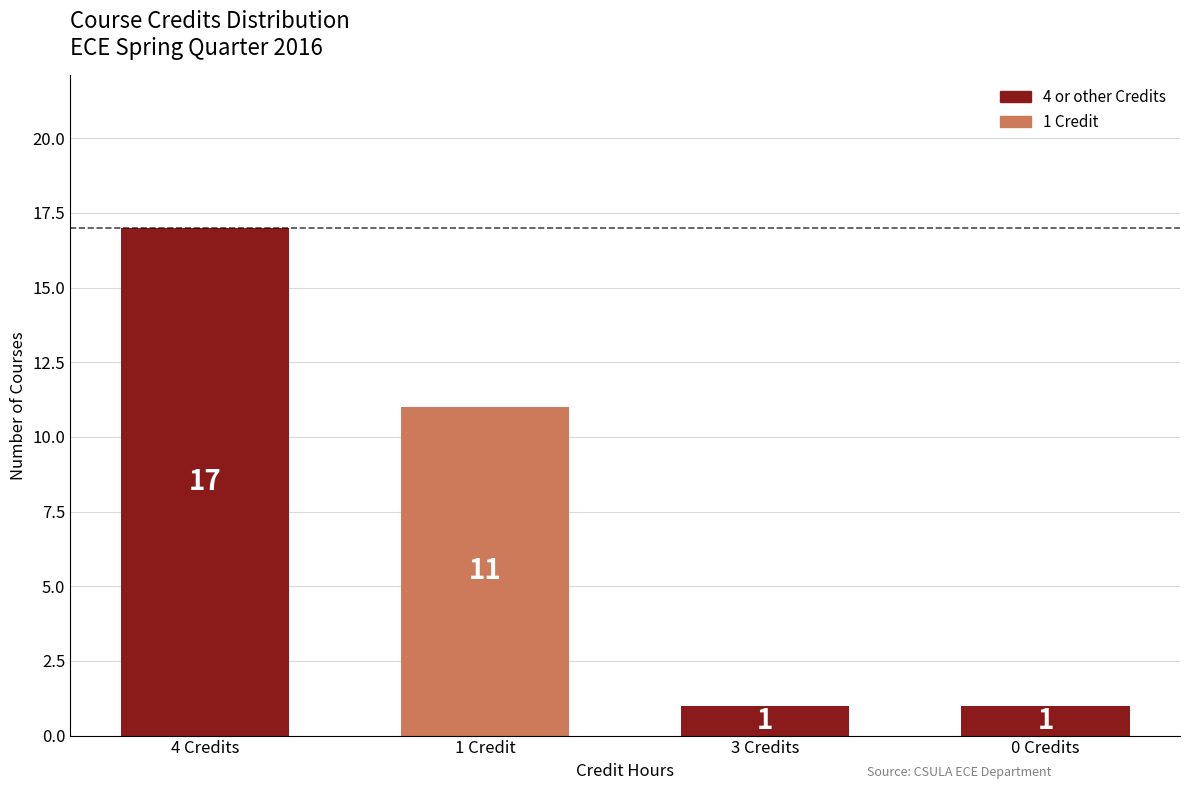

What is the difference between the values at 1 Credit and 4 Credits?

6